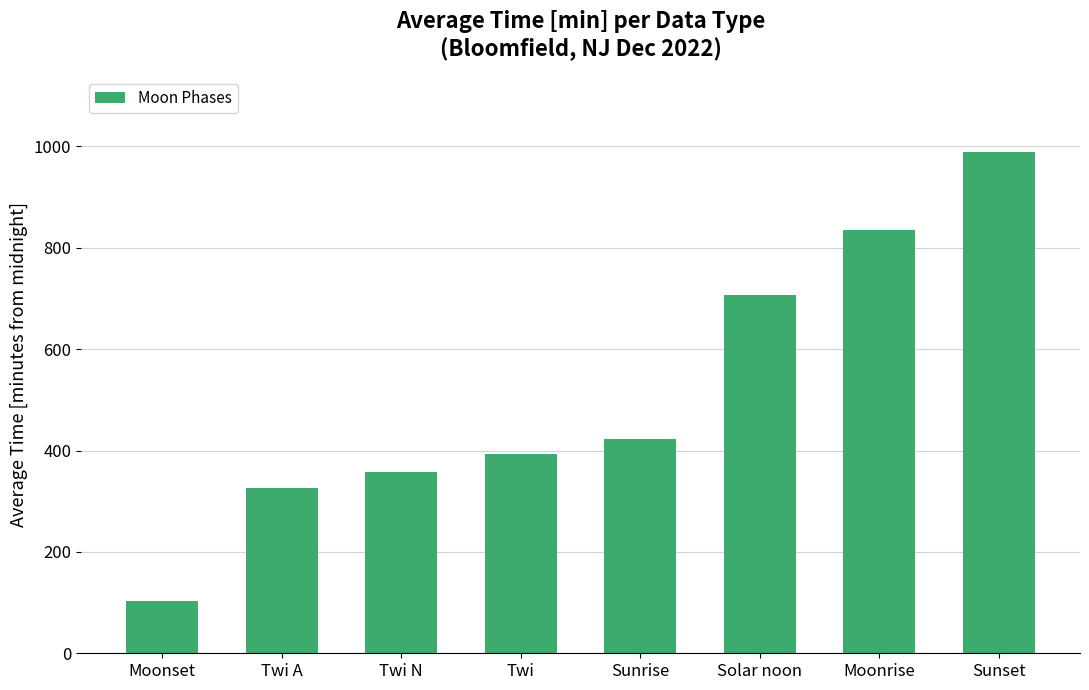

At which label is the value closest to 546?

Sunrise